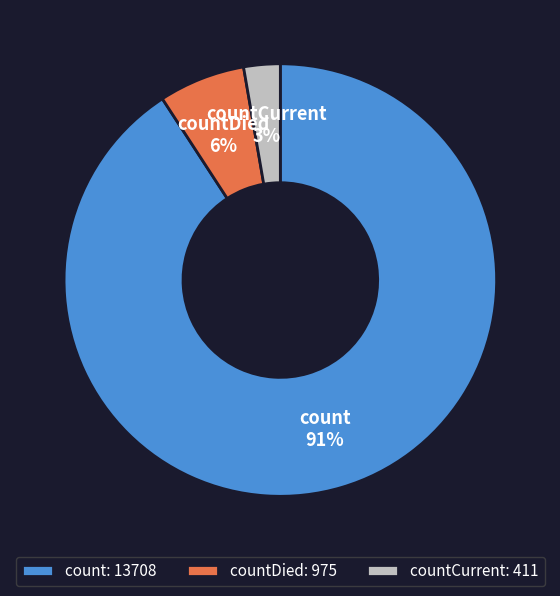

Which has a higher value, countDied or count?

count